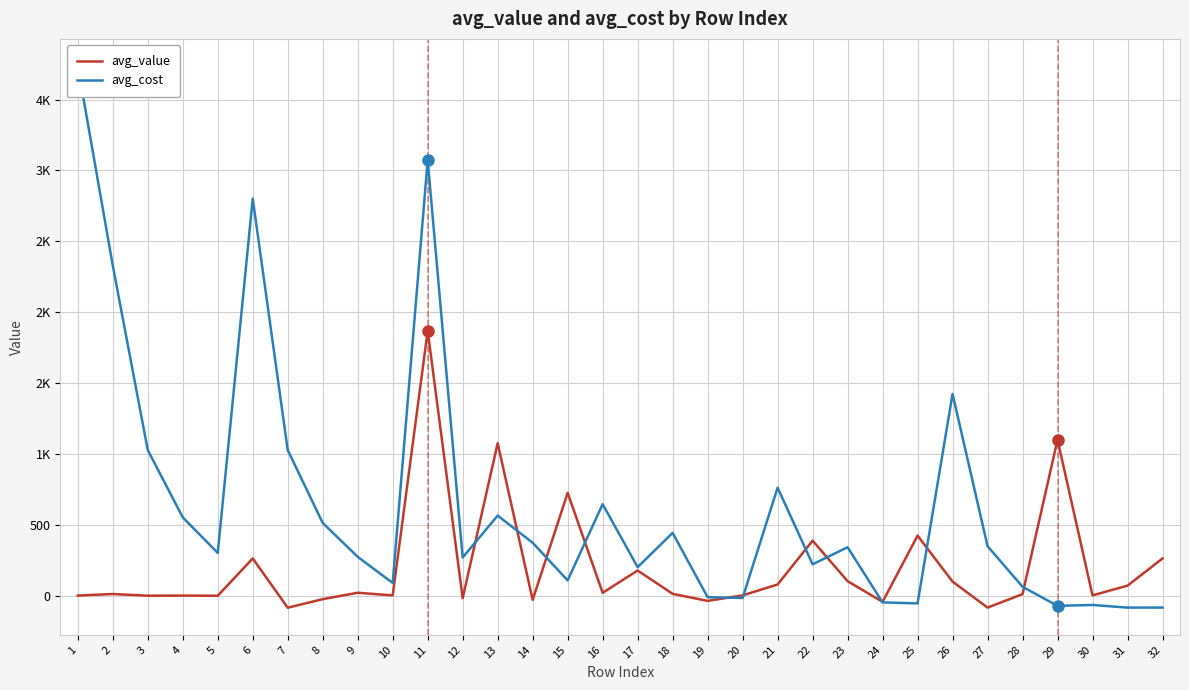

Which series has the largest total across all categories?

avg_cost